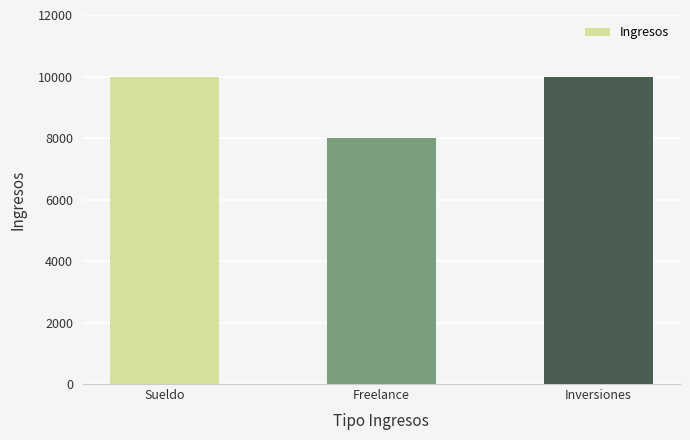

Is it true that the value at Inversiones is 10000?

True